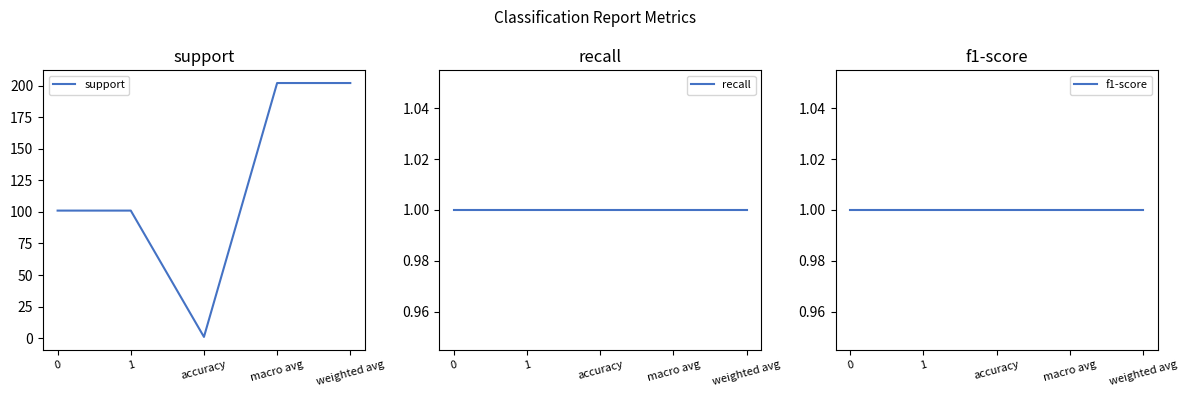

True or false: support and recall cross at least once.

False